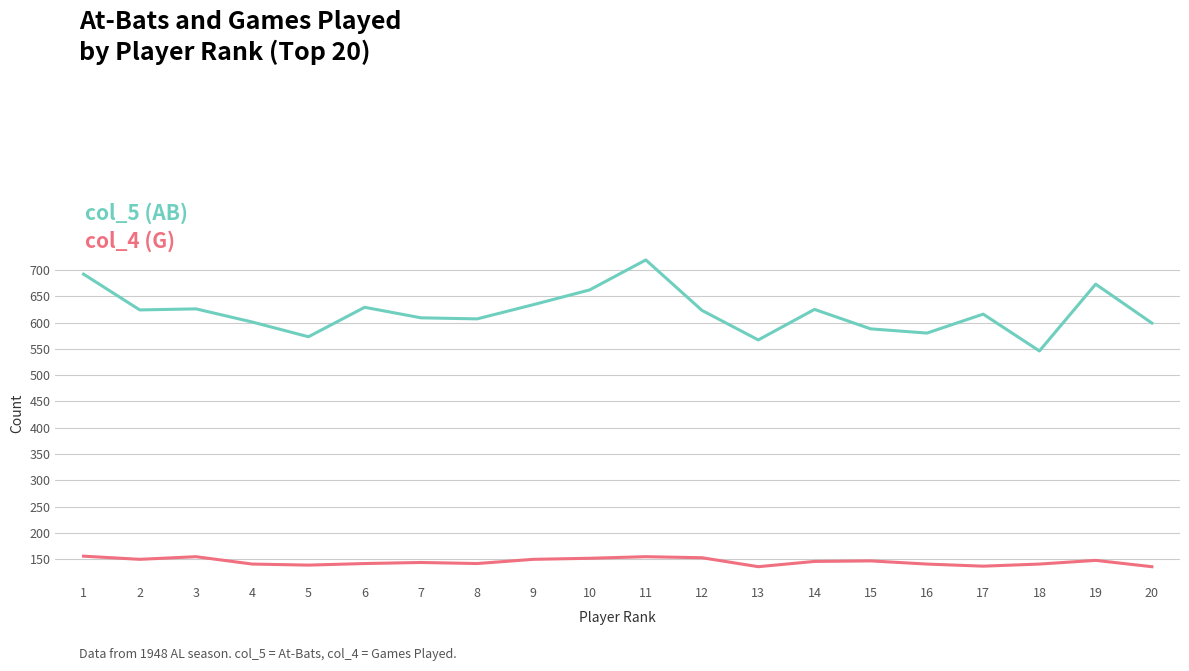

Rank the series by their maximum value, from lowest to highest.

col_4 (G), col_5 (AB)